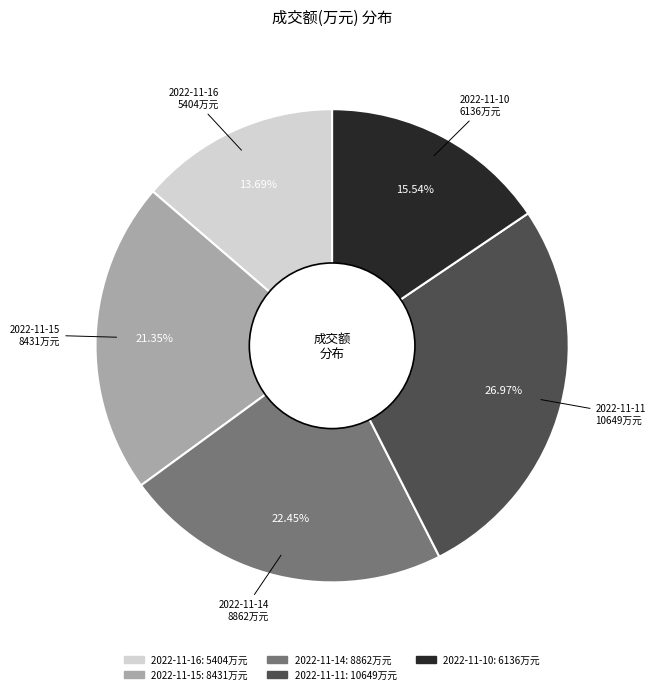

Which category has the smallest portion of the pie?

2022-11-16